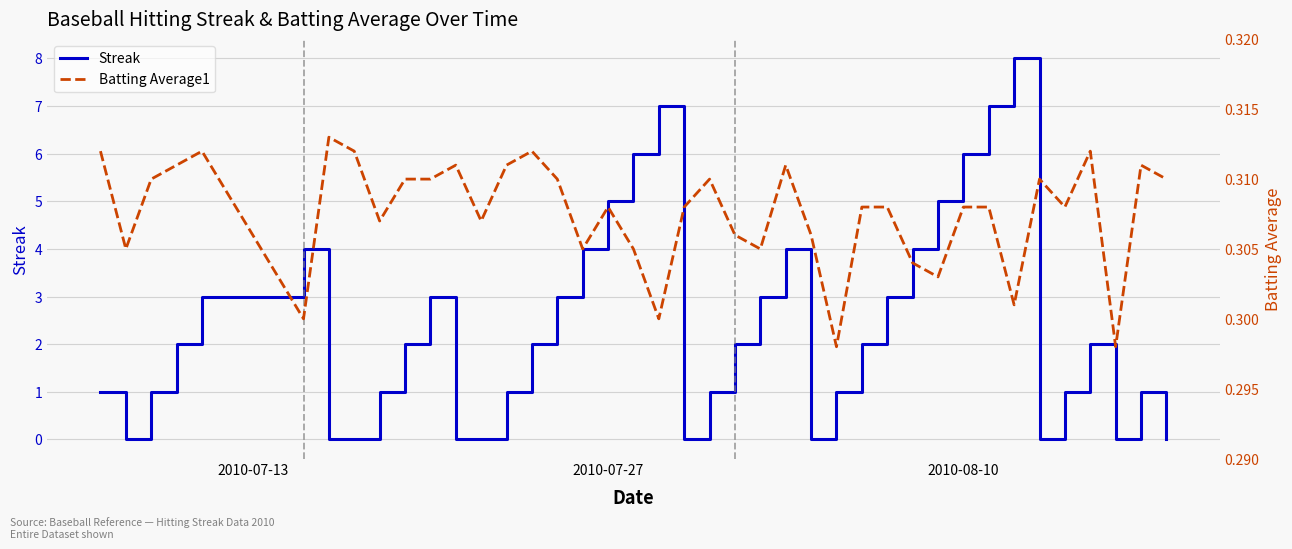

What is the value of the Batting Average1 point at the 22nd from the left?

0.3